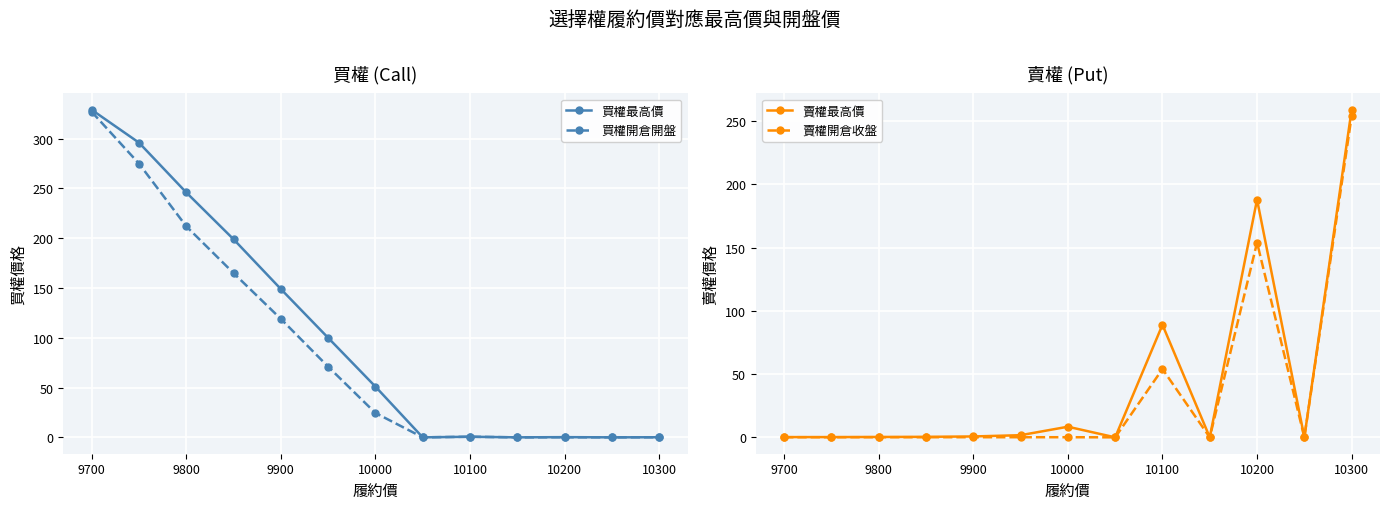

True or false: 賣權最高價 has a value of 129.5 at 10100.

False